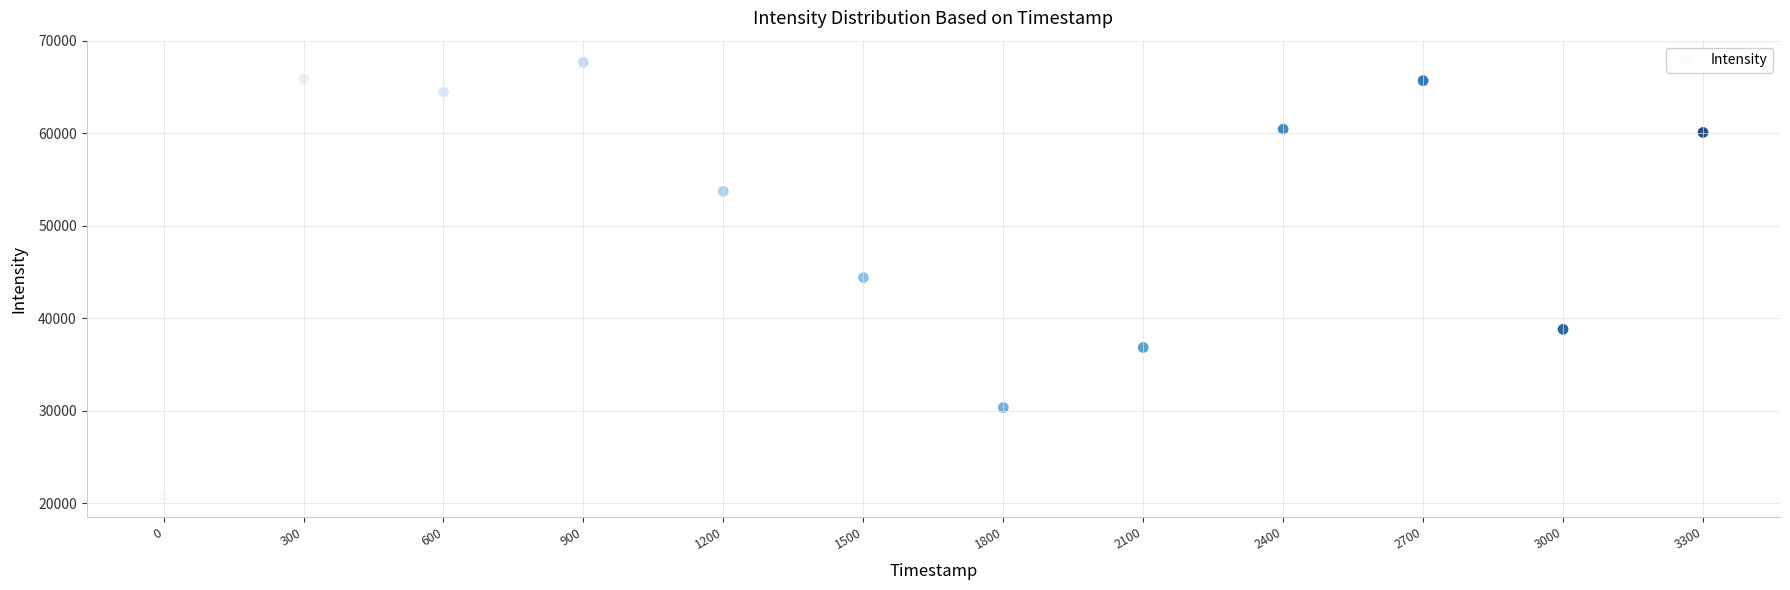

What is the average Y value?

50771.1